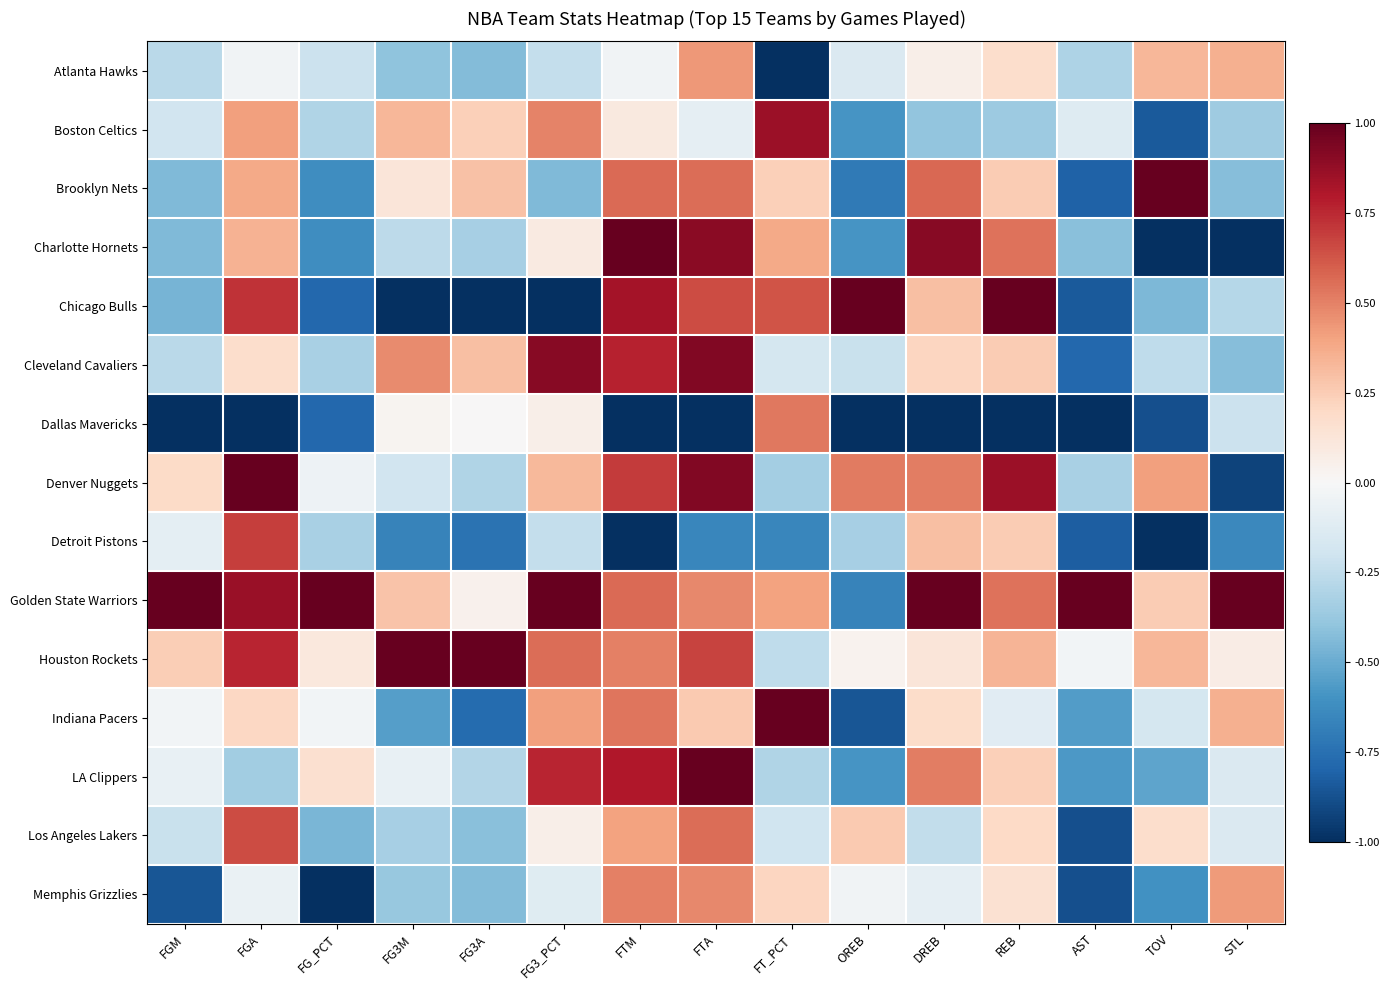

Rank the series by their maximum value, from highest to lowest.

Brooklyn Nets, Charlotte Hornets, Chicago Bulls, Denver Nuggets, Golden State Warriors, Houston Rockets, Indiana Pacers, LA Clippers, Cleveland Cavaliers, Boston Celtics, Detroit Pistons, Los Angeles Lakers, Dallas Mavericks, Memphis Grizzlies, Atlanta Hawks